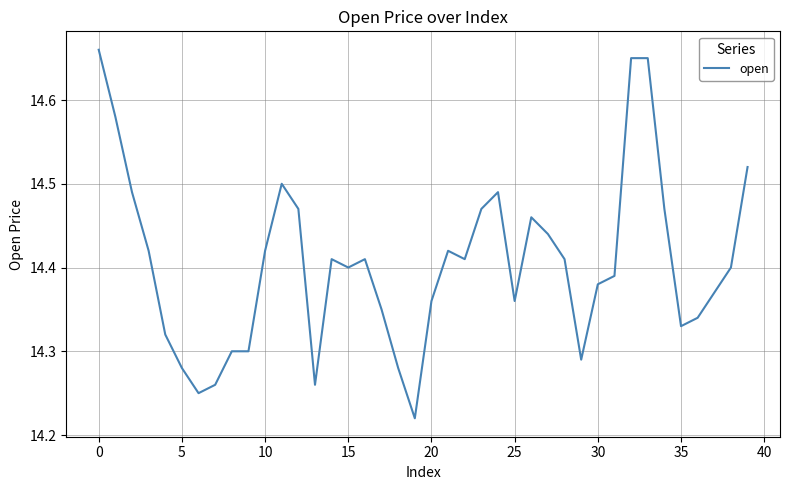

What is the difference between the maximum and minimum values?

0.4